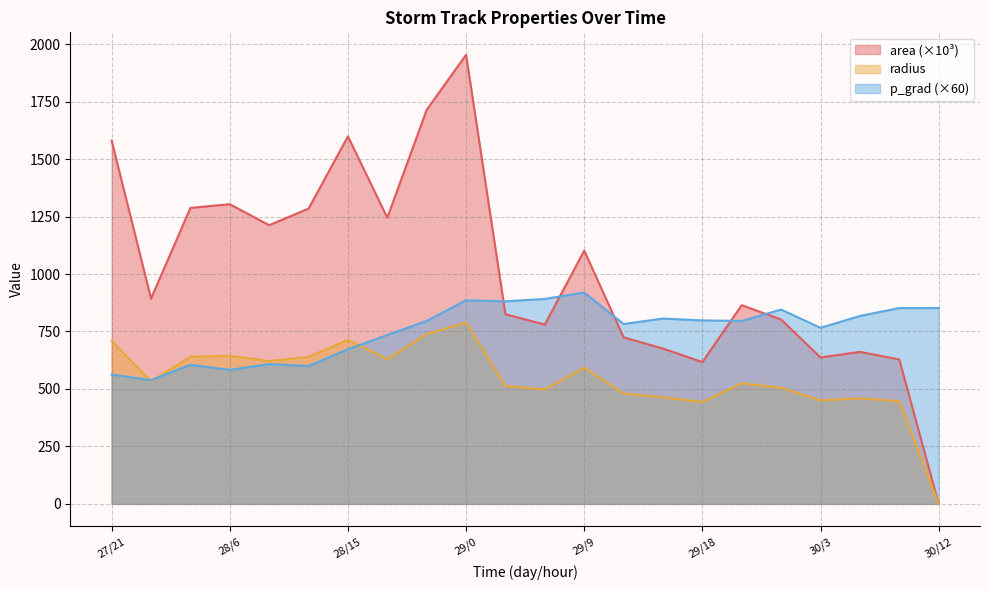

What is the sum of all p_grad values?

16592.6